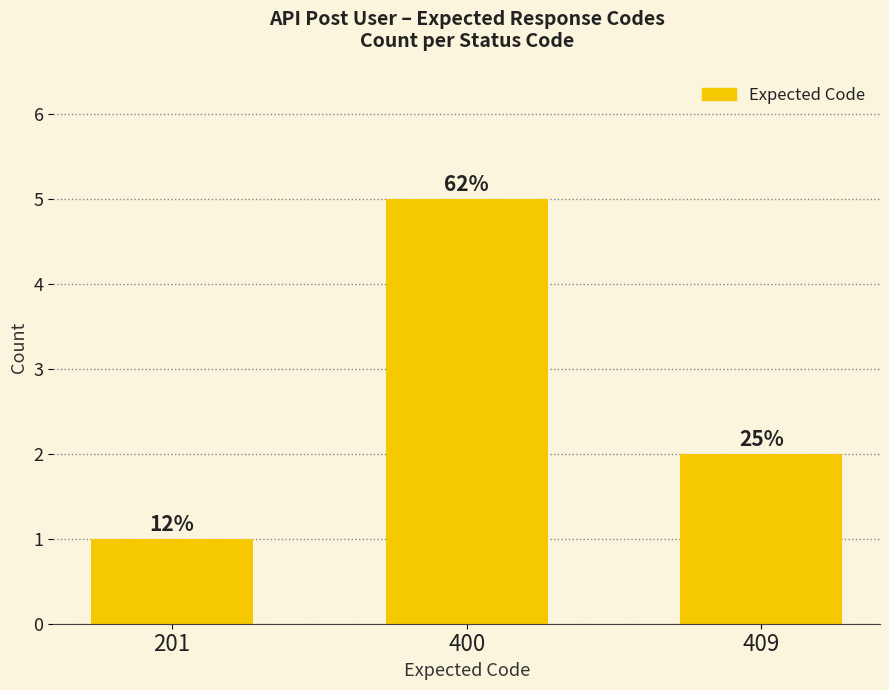

Does the chart contain any negative values?

No